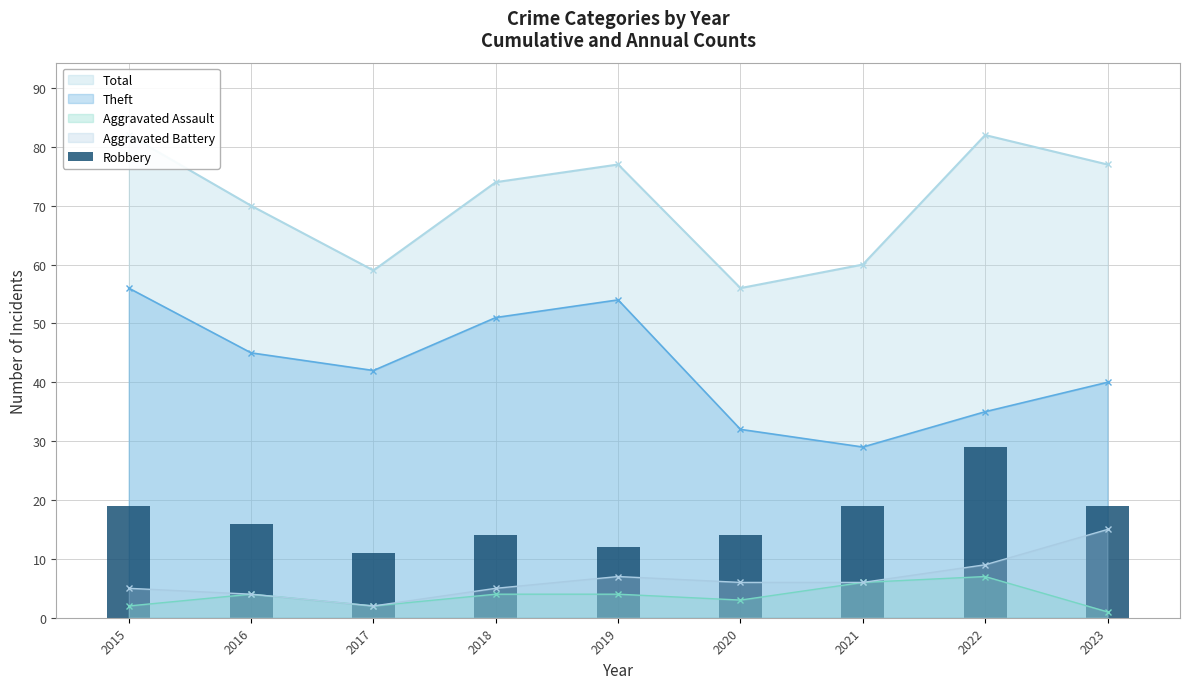

List the labels in order of value, largest first.

2022, 2015, 2021, 2023, 2016, 2018, 2020, 2019, 2017